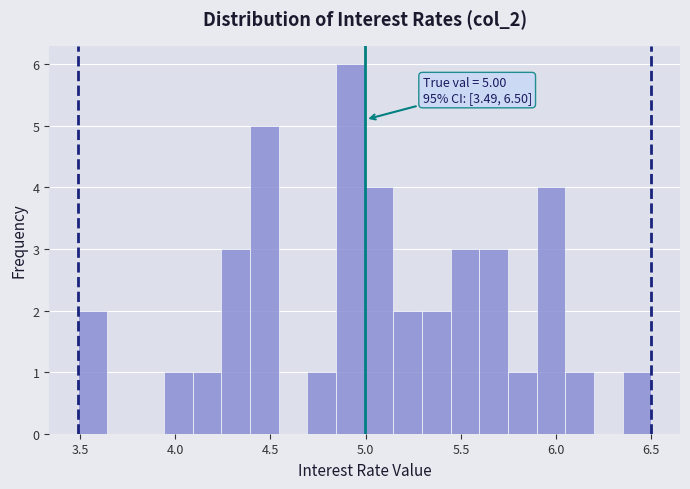

Read against the x-axis, roughly where is the centre of the tallest bar?

4.90